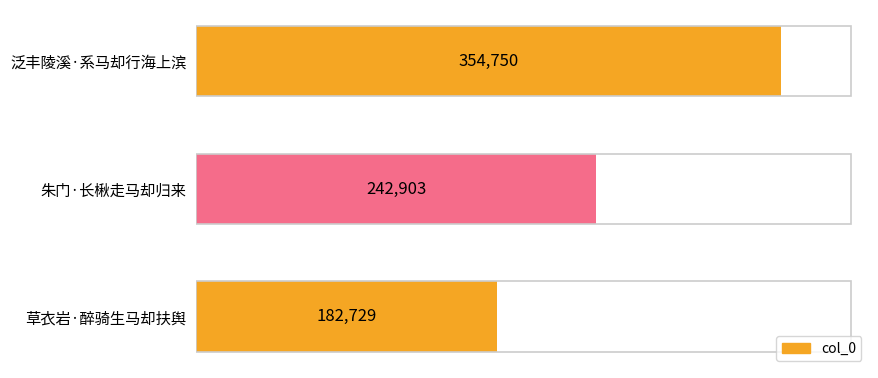

At which label is the value closest to 268739?

朱门·长楸走马却归来